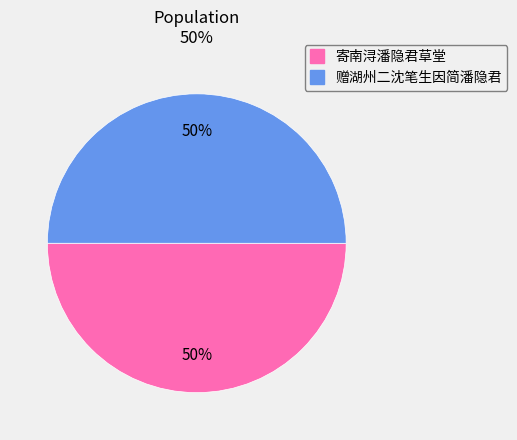

To the nearest percent, what is the combined percentage of 寄南浔潘隐君草堂 and 赠湖州二沈笔生因简潘隐君?

100%